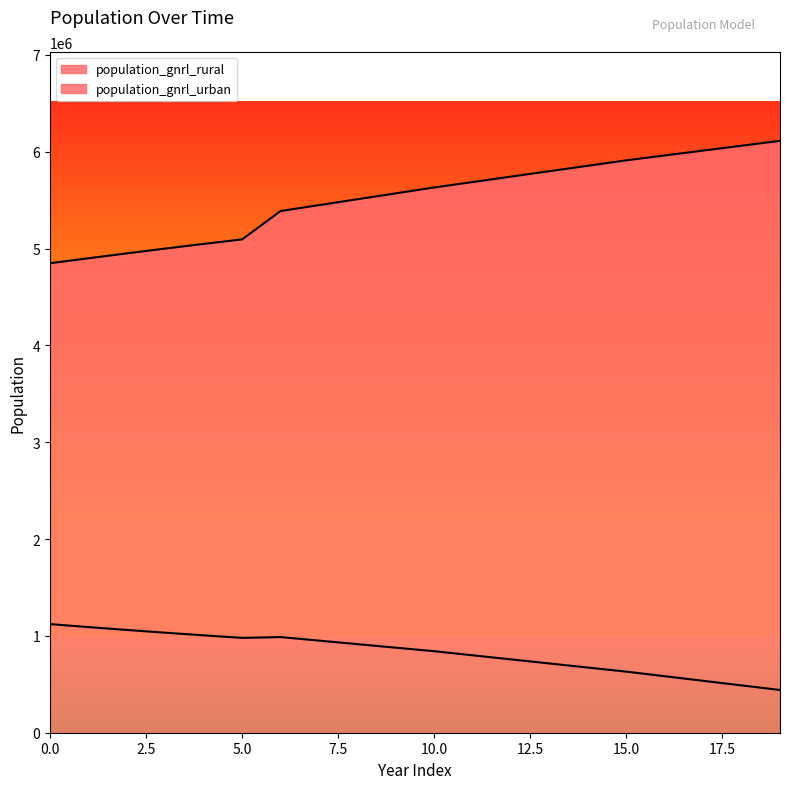

What is the spread (max minus min) of values at 7?

4496617.0